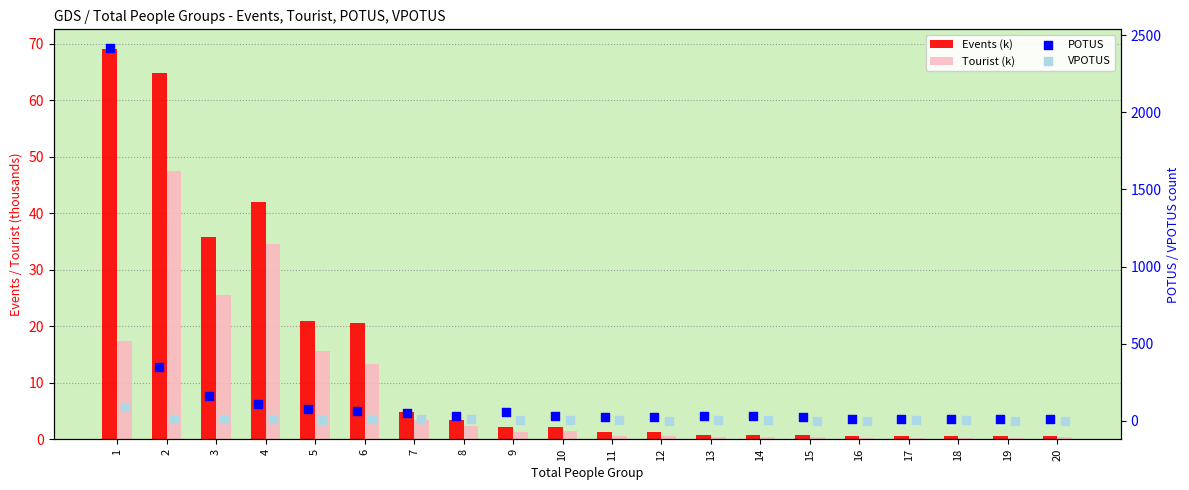

At how many categories does at least one series exceed 1674?

1